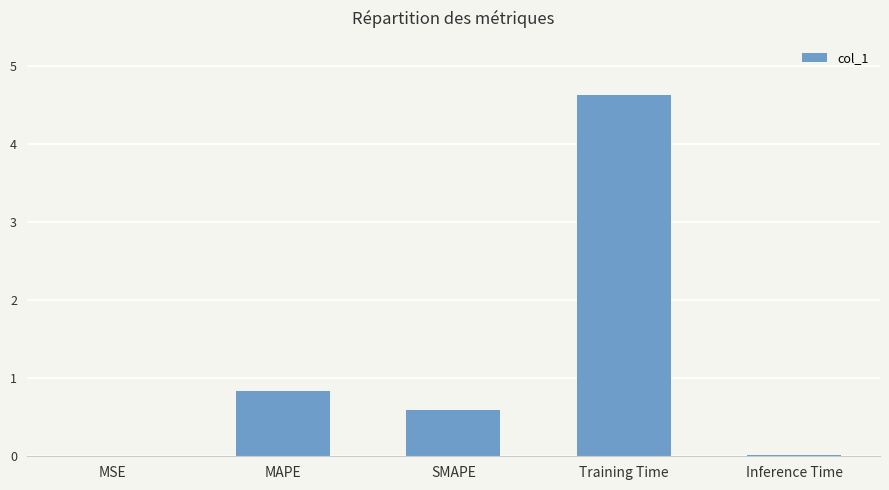

Where is the data nearest to the value 2?

MAPE